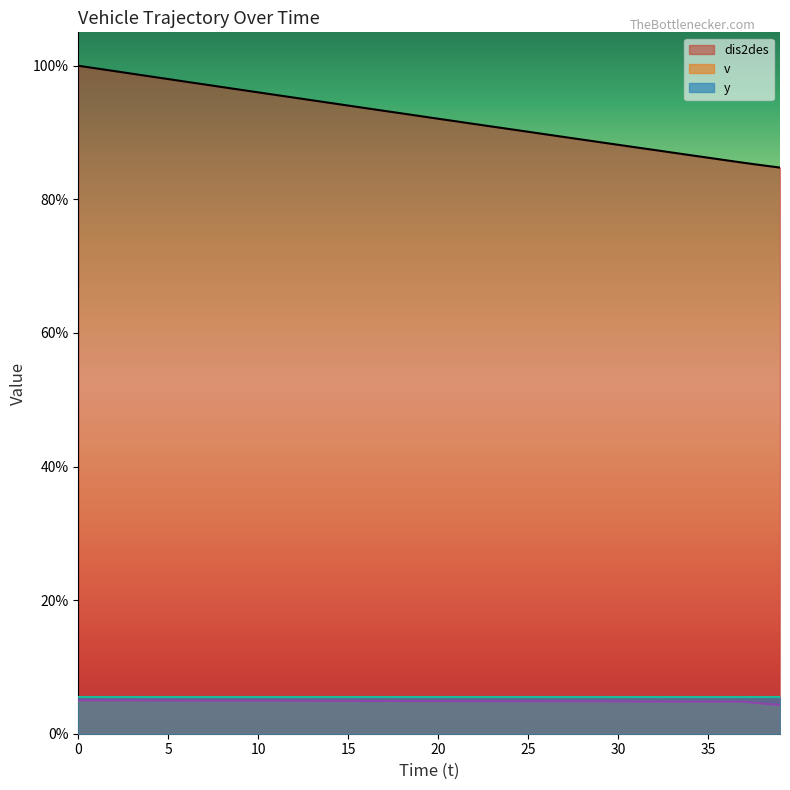

Is the value of dis2des at 39 greater than the value of v at 23?

Yes